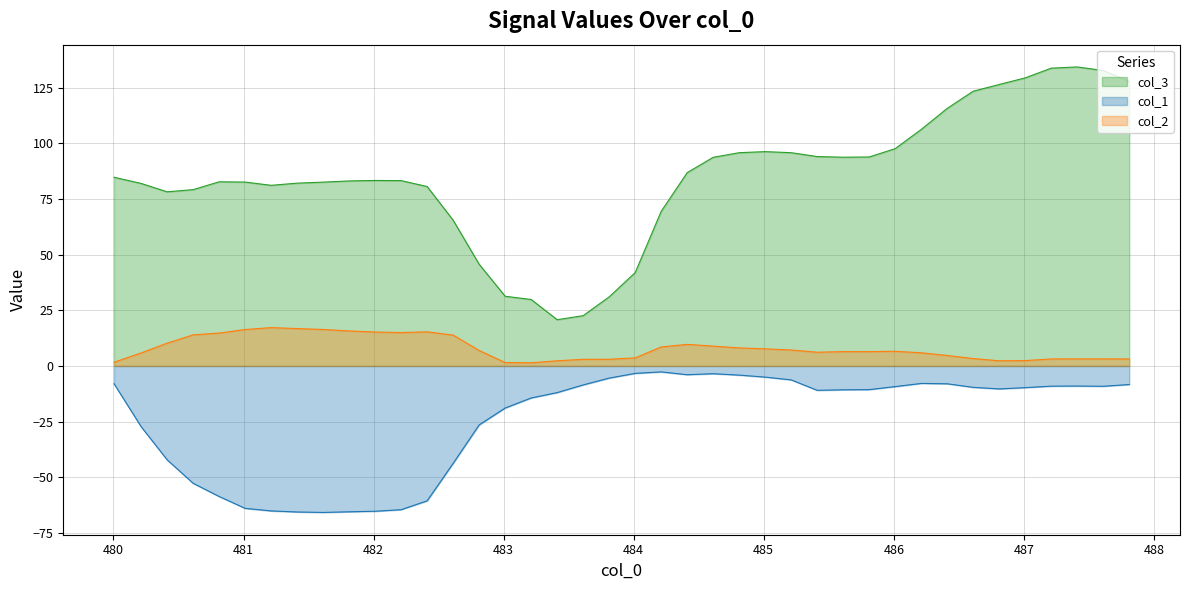

In col_1, how many points are lower than both neighbors (excluding endpoints)?

5